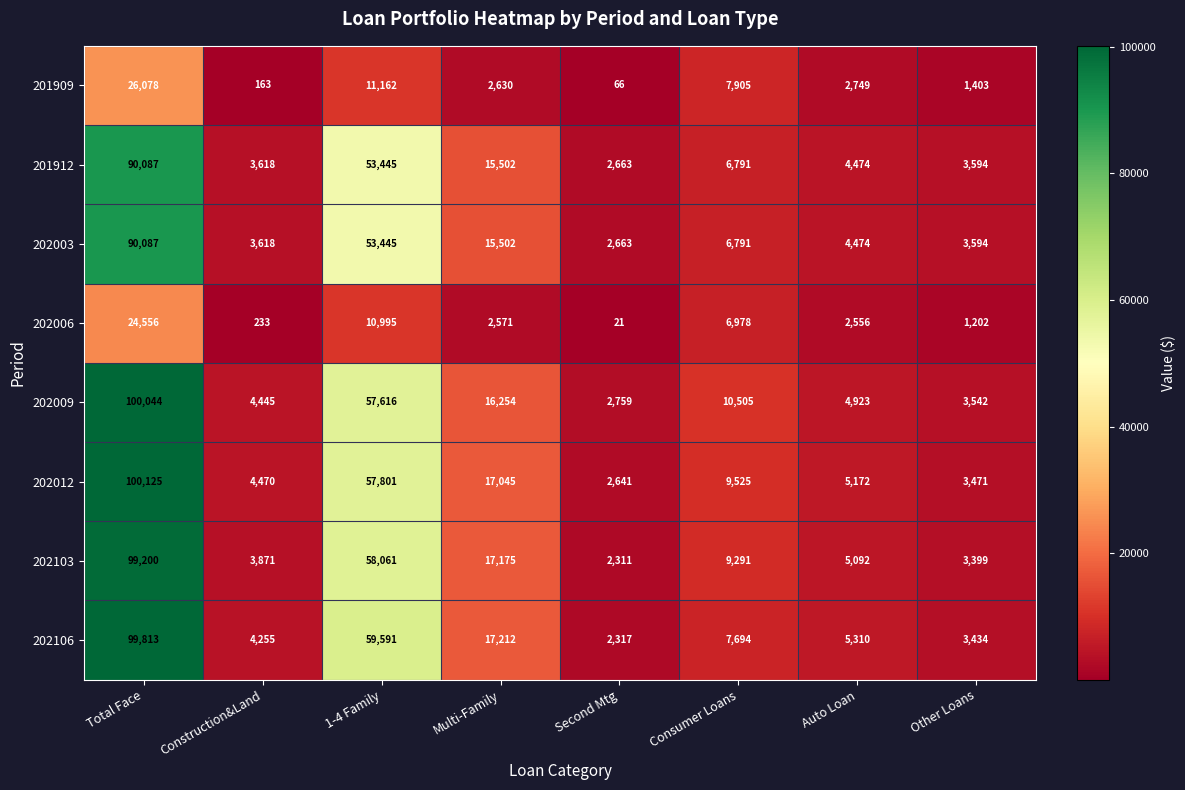

What is the difference between the maximum and second lowest values in the 202106 series?

96379